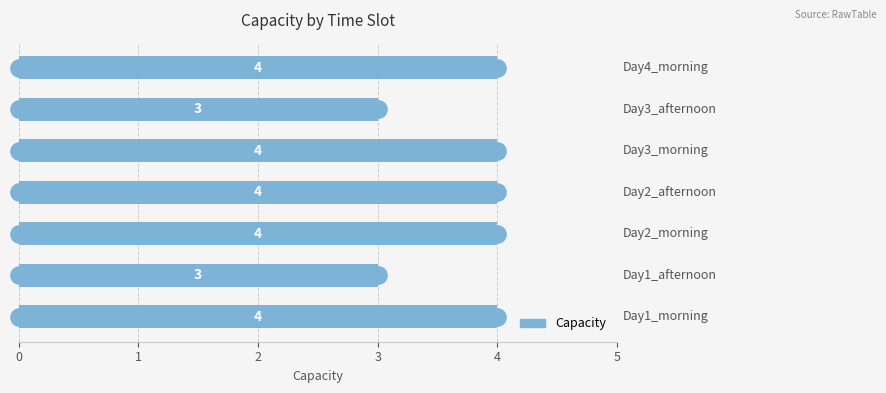

How many values are between 3 and 4?

7